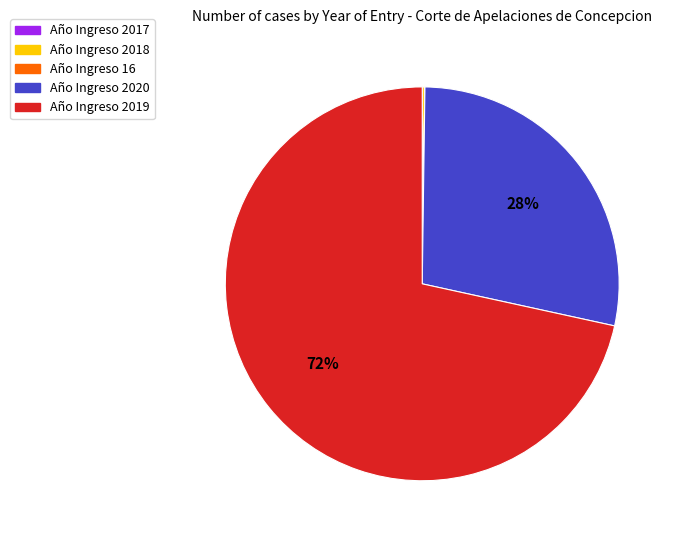

Is there any slice that represents more than half of the pie?

Yes